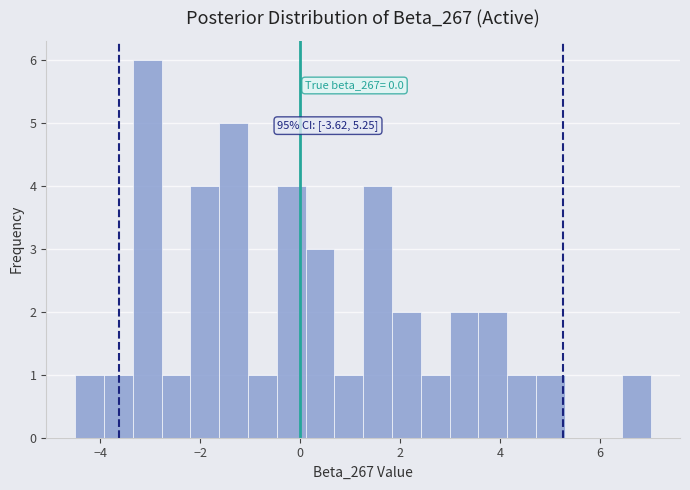

Read against the x-axis, roughly where is the centre of the tallest bar?

-3.0